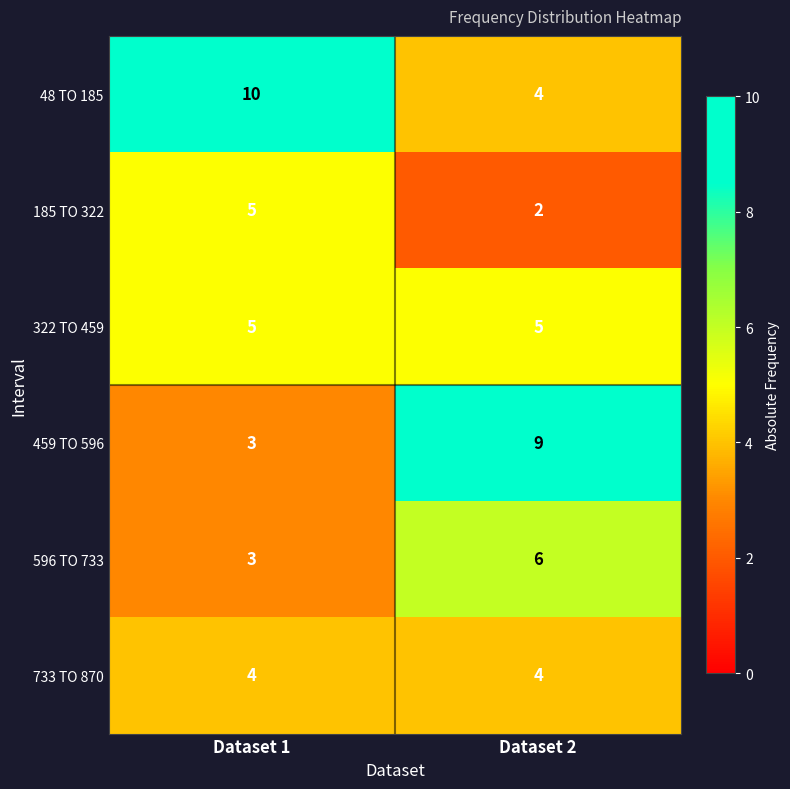

Is the value of 596 TO 733 at Dataset 2 greater than the value of 322 TO 459 at Dataset 2?

Yes